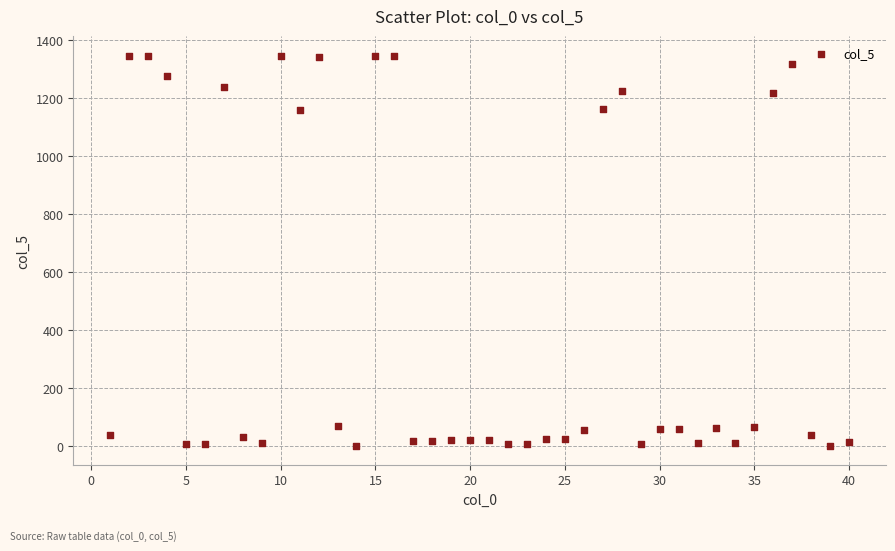

What is the range of X values (max minus min)?

39